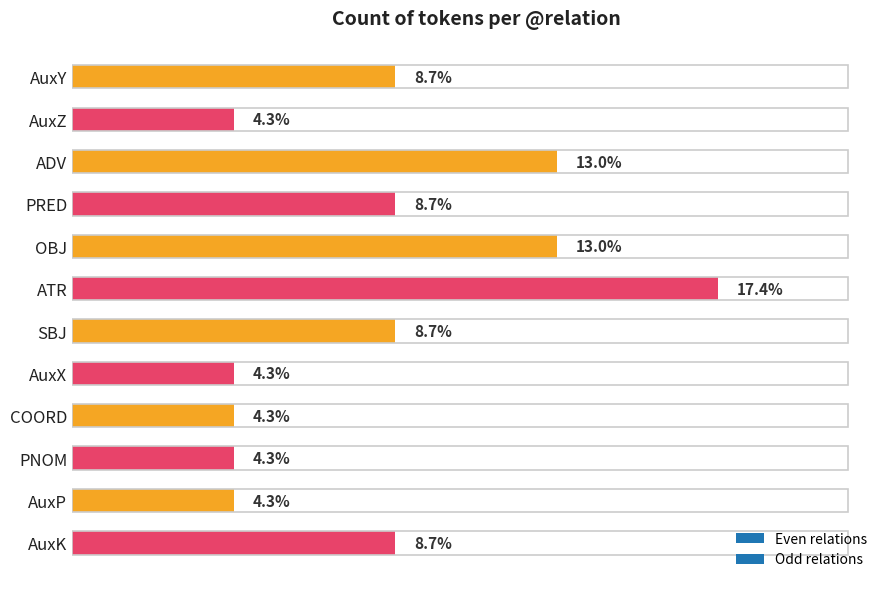

Which category has the highest value across all series?

ATR